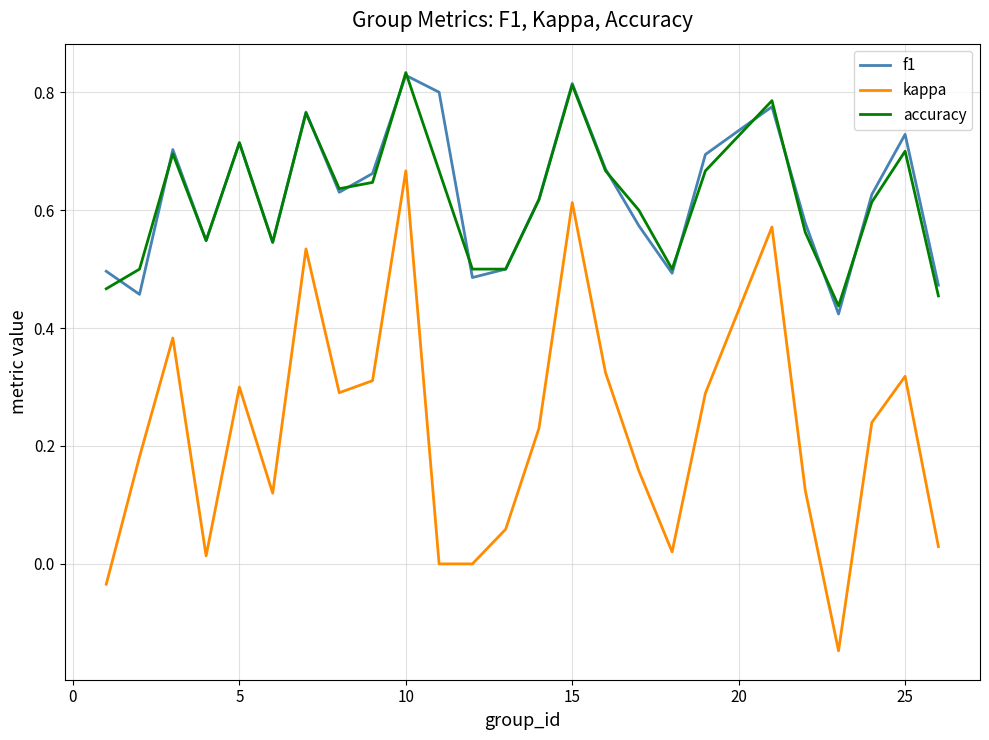

Which series has the widest spread of values?

kappa